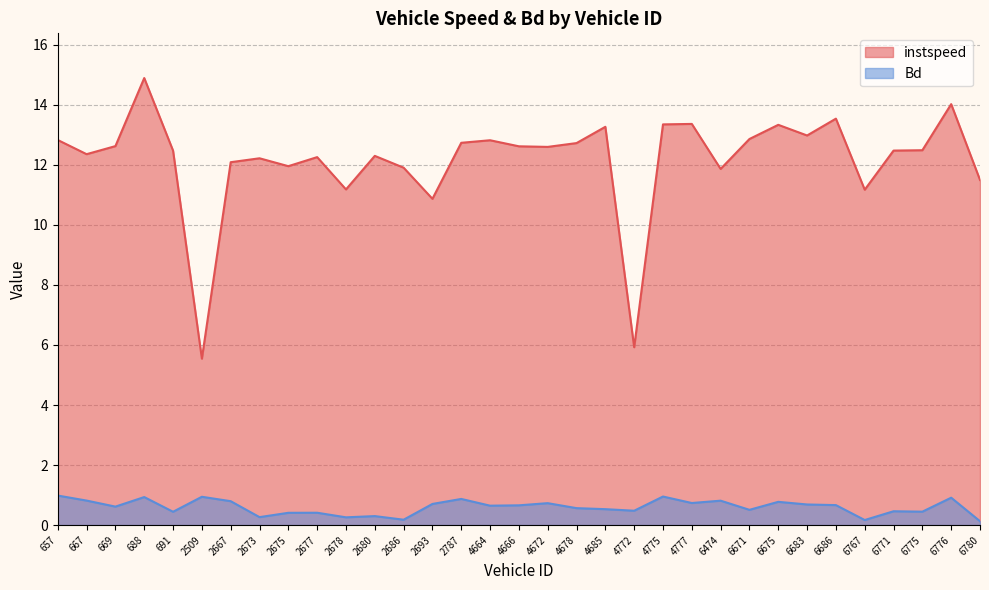

What is the minimum value for instspeed?

5.5